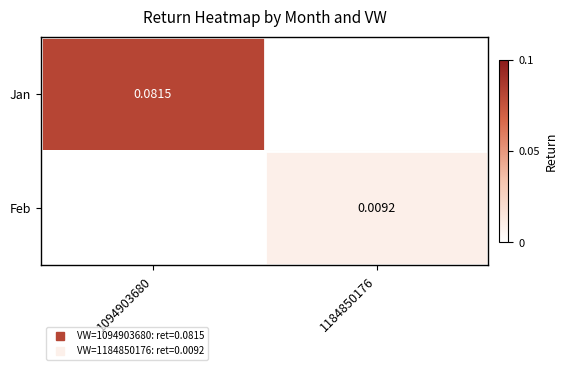

Count the Jan values in the range 0 to 1.

2